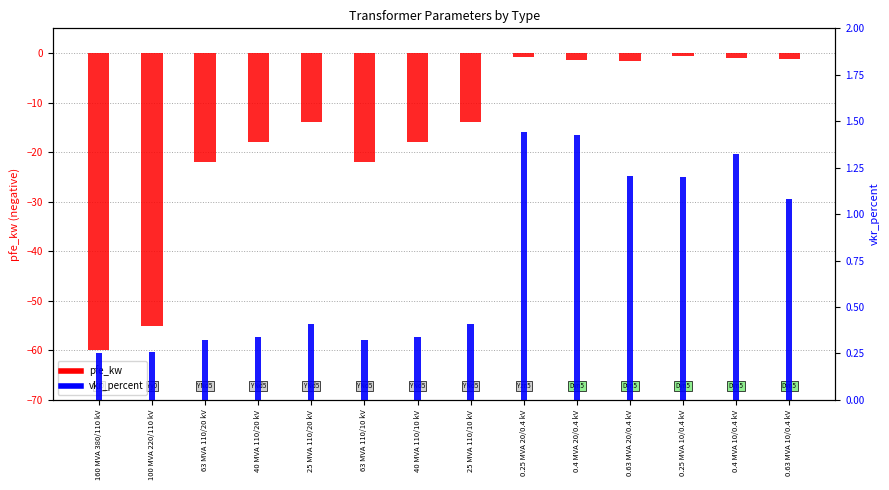

At which label does pfe_kw reach its peak?

0.25 MVA 10/0.4 kV